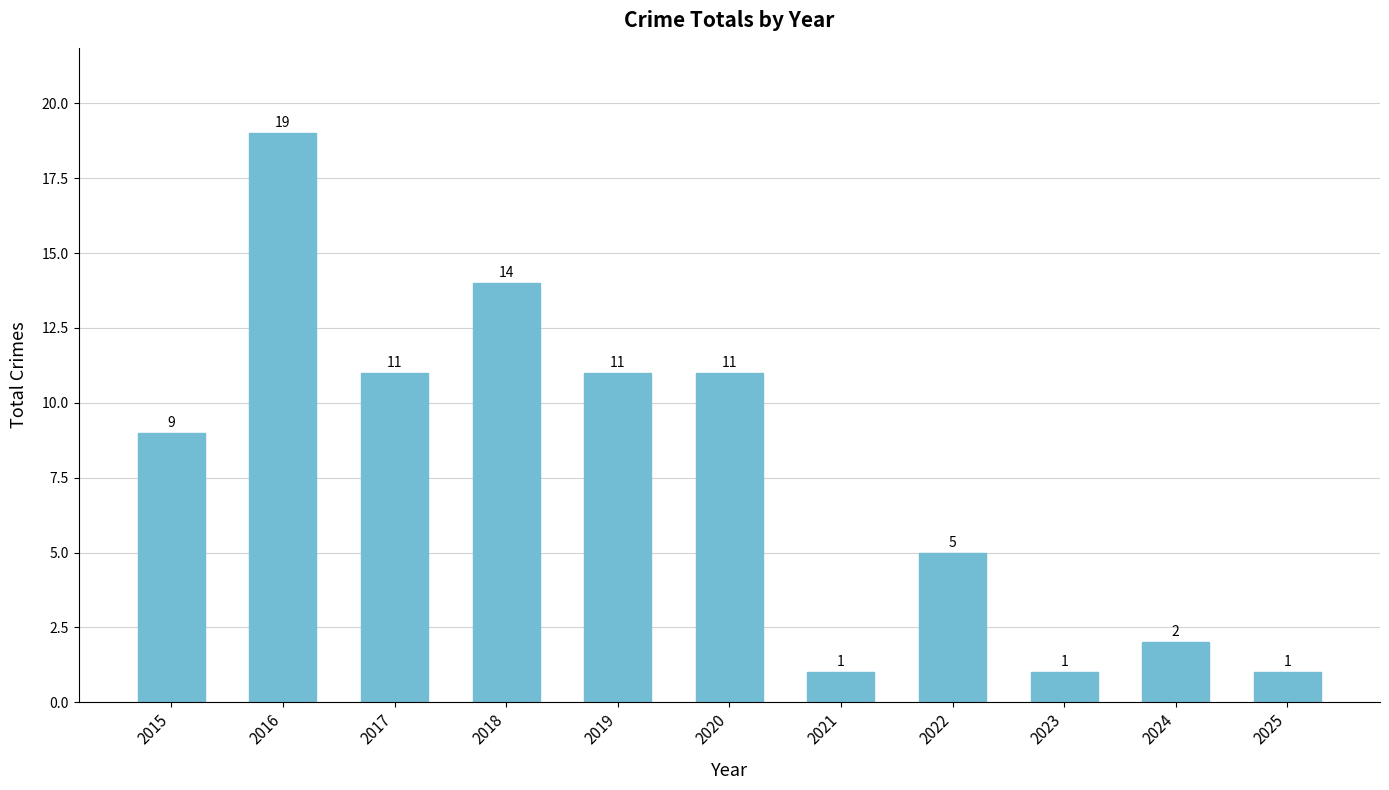

What is the value of the 1st bar from the left?

9